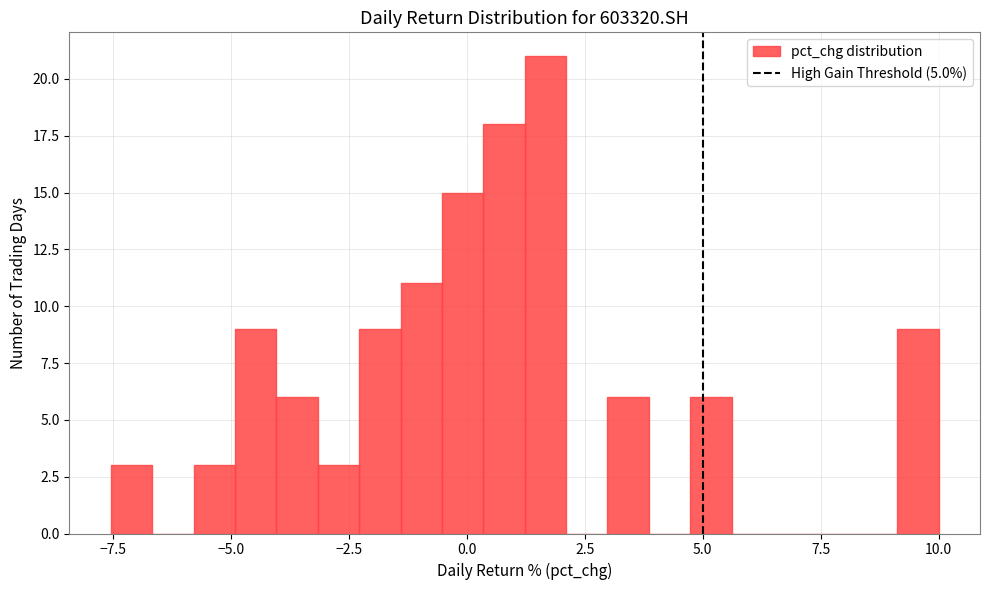

Read against the x-axis, roughly where is the centre of the tallest bar?

1.5